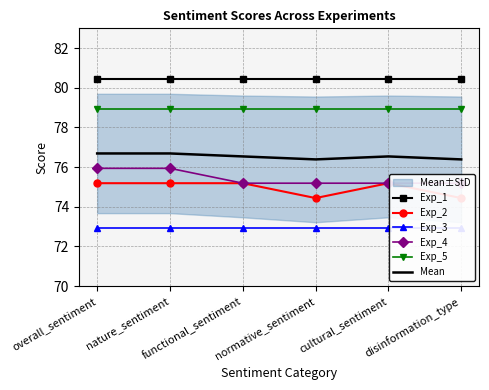

Reading left to right, what are all the values shown in this chart?

Exp_1: overall_sentiment=80.5	nature_sentiment=80.5	functional_sentiment=80.5	normative_sentiment=80.5	cultural_sentiment=80.5	disinformation_type=80.5
Exp_2: overall_sentiment=75.2	nature_sentiment=75.2	functional_sentiment=75.2	normative_sentiment=74.4	cultural_sentiment=75.2	disinformation_type=74.4
Exp_3: overall_sentiment=72.9	nature_sentiment=72.9	functional_sentiment=72.9	normative_sentiment=72.9	cultural_sentiment=72.9	disinformation_type=72.9
Exp_4: overall_sentiment=75.9	nature_sentiment=75.9	functional_sentiment=75.2	normative_sentiment=75.2	cultural_sentiment=75.2	disinformation_type=75.2
Exp_5: overall_sentiment=79.0	nature_sentiment=79.0	functional_sentiment=79.0	normative_sentiment=79.0	cultural_sentiment=79.0	disinformation_type=79.0
Mean: overall_sentiment=76.7	nature_sentiment=76.7	functional_sentiment=76.5	normative_sentiment=76.4	cultural_sentiment=76.5	disinformation_type=76.4